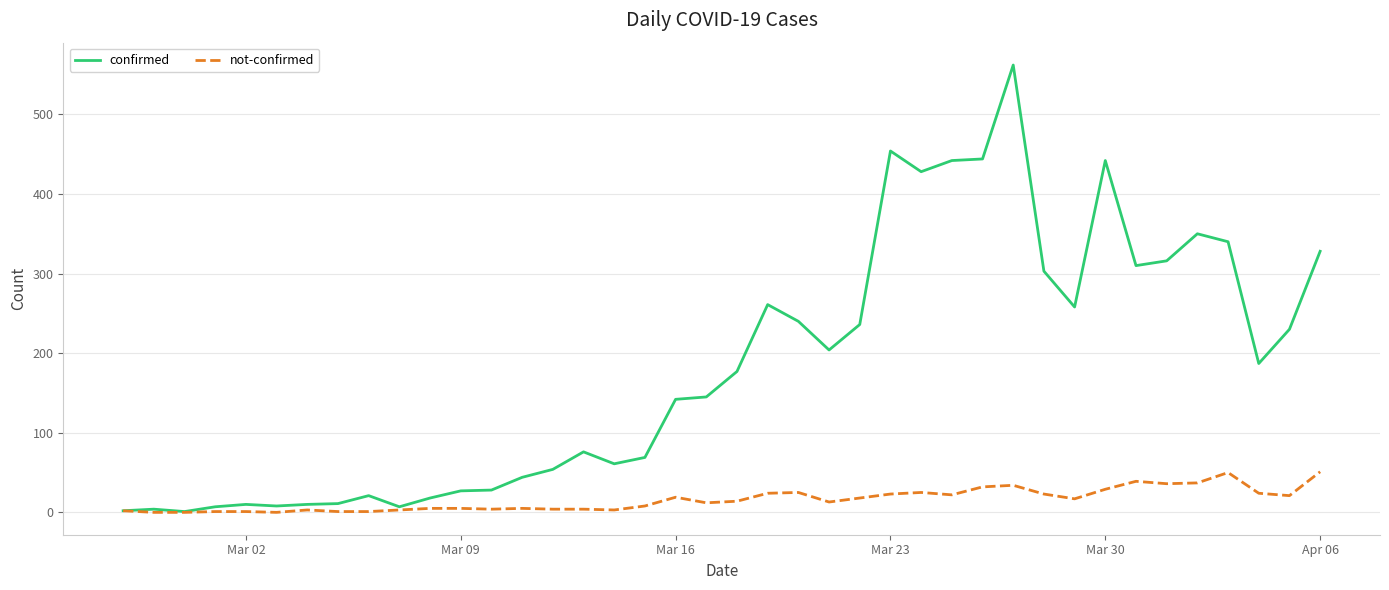

Which series has the largest total across all categories?

confirmed